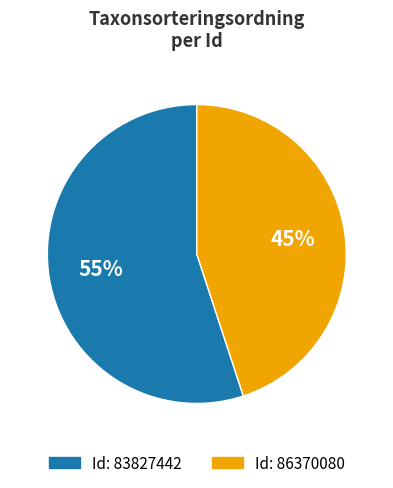

To the nearest percent, what is the difference between the largest and smallest slice percentages?

10%